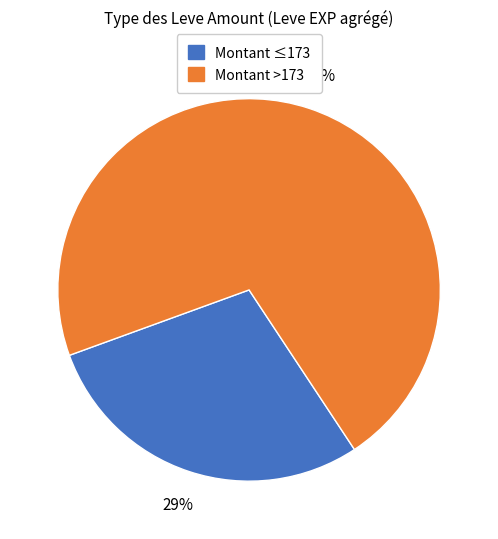

Does any single category account for the majority?

Yes